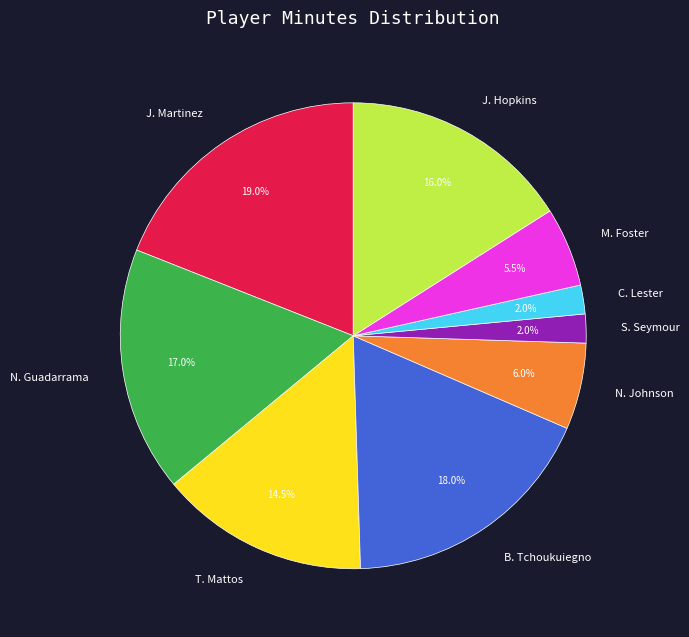

What is the ratio of the value at N. Johnson to the value at B. Tchoukuiegno?

0.3